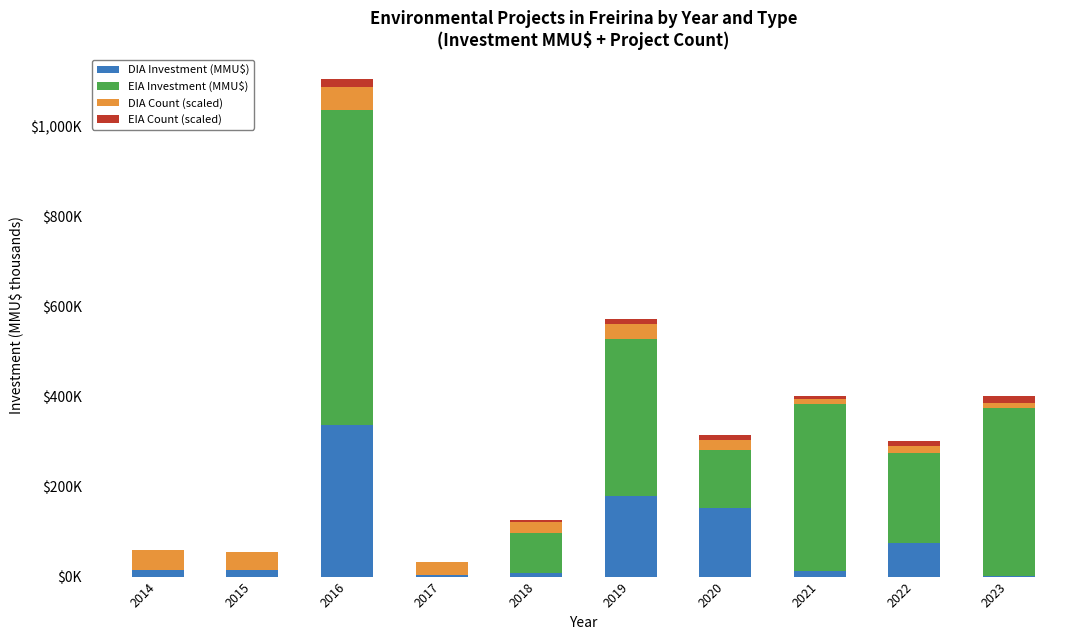

What is the maximum value for DIA Investment (MMU$)?

337.4